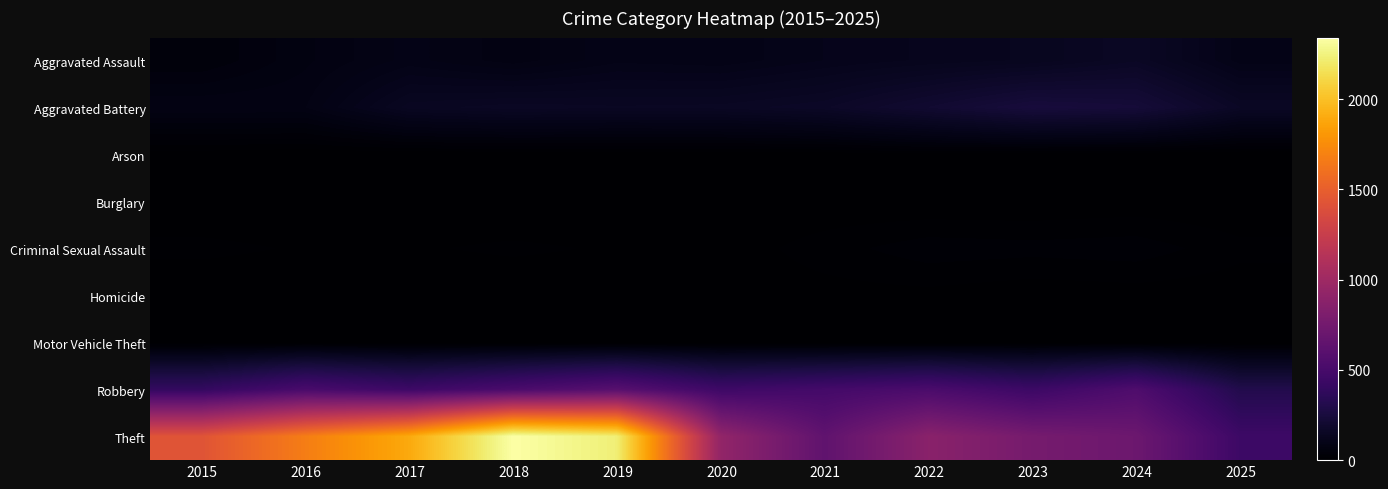

At which category does the chart reach its peak across all series?

2018